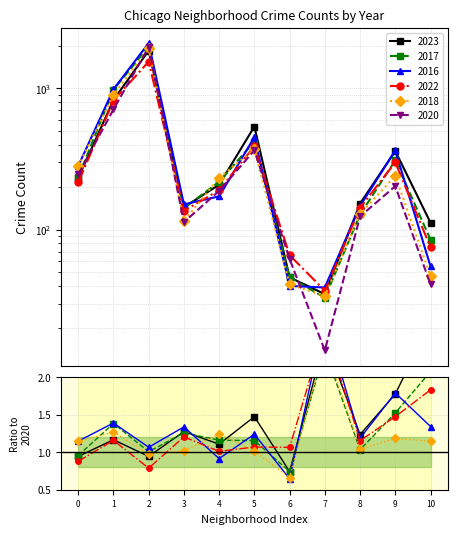

How many interior local peaks does the 2022 series have?

3